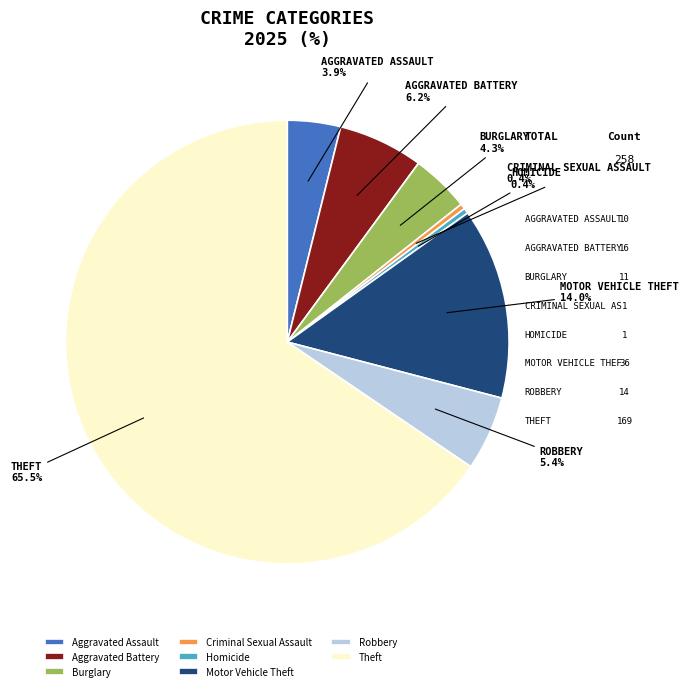

To the nearest percent, what percentage of the pie is Motor Vehicle Theft?

14%